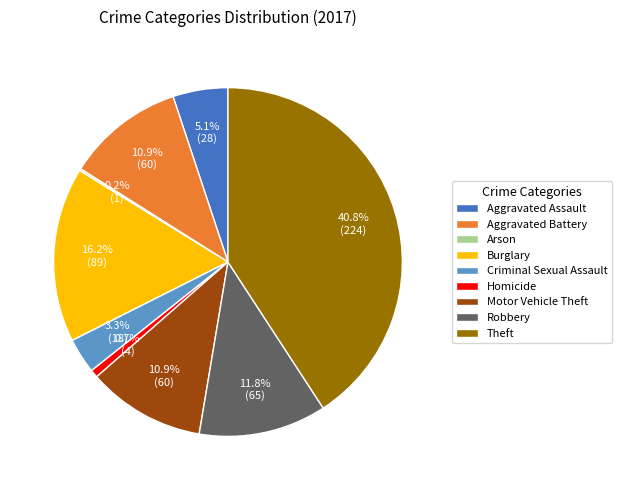

Approximately how many times larger is the value at Motor Vehicle Theft compared to Aggravated Assault?

2.1